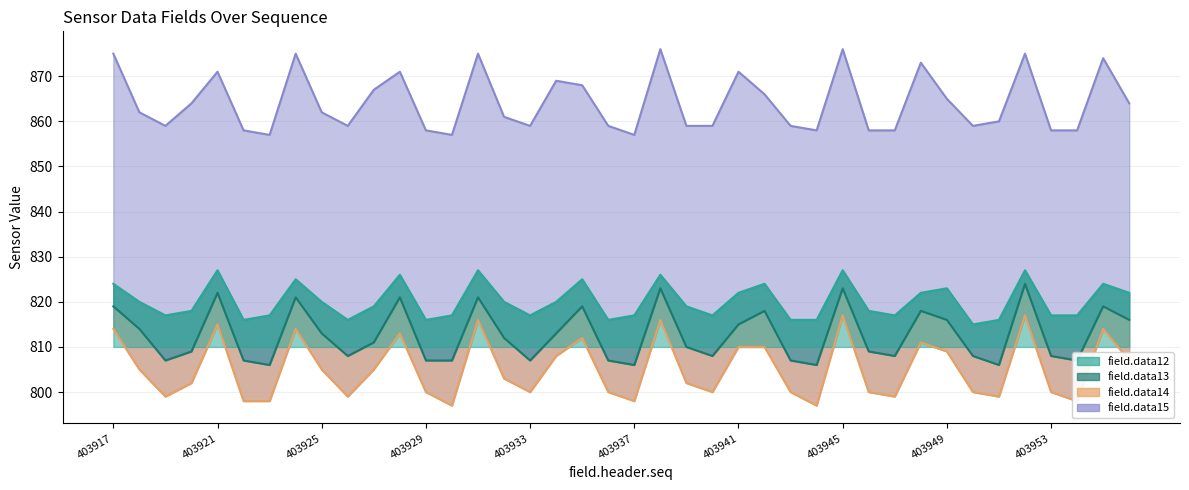

Reading right to left, extract all data points from this chart.

field.data12: 403956=822	403955=824	403954=817	403953=817	403952=827	403951=816	403950=815	403949=823	403948=822	403947=817	403946=818	403945=827	403944=816	403943=816	403942=824	403941=822	403940=817	403939=819	403938=826	403937=817	403936=816	403935=825	403934=820	403933=817	403932=820	403931=827	403930=817	403929=816	403928=826	403927=819	403926=816	403925=820	403924=825	403923=817	403922=816	403921=827	403920=818	403919=817	403918=820	403917=824
field.data13: 403956=816	403955=819	403954=807	403953=808	403952=824	403951=806	403950=808	403949=816	403948=818	403947=808	403946=809	403945=823	403944=806	403943=807	403942=818	403941=815	403940=808	403939=810	403938=823	403937=806	403936=807	403935=819	403934=813	403933=807	403932=812	403931=821	403930=807	403929=807	403928=821	403927=811	403926=808	403925=813	403924=821	403923=806	403922=807	403921=822	403920=809	403919=807	403918=814	403917=819
field.data14: 403956=807	403955=814	403954=798	403953=800	403952=817	403951=799	403950=800	403949=809	403948=811	403947=799	403946=800	403945=817	403944=797	403943=800	403942=810	403941=810	403940=800	403939=802	403938=816	403937=798	403936=800	403935=812	403934=808	403933=800	403932=803	403931=816	403930=797	403929=800	403928=813	403927=805	403926=799	403925=805	403924=814	403923=798	403922=798	403921=815	403920=802	403919=799	403918=805	403917=814
field.data15: 403956=864	403955=874	403954=858	403953=858	403952=875	403951=860	403950=859	403949=865	403948=873	403947=858	403946=858	403945=876	403944=858	403943=859	403942=866	403941=871	403940=859	403939=859	403938=876	403937=857	403936=859	403935=868	403934=869	403933=859	403932=861	403931=875	403930=857	403929=858	403928=871	403927=867	403926=859	403925=862	403924=875	403923=857	403922=858	403921=871	403920=864	403919=859	403918=862	403917=875